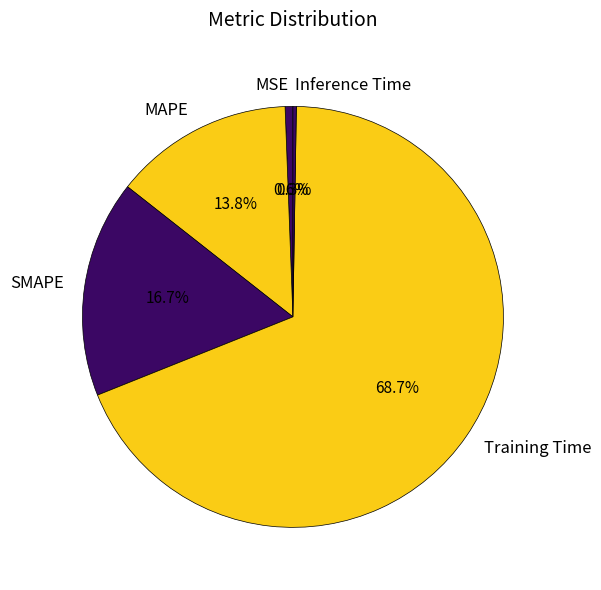

Which slice represents more than half of the pie?

Training Time